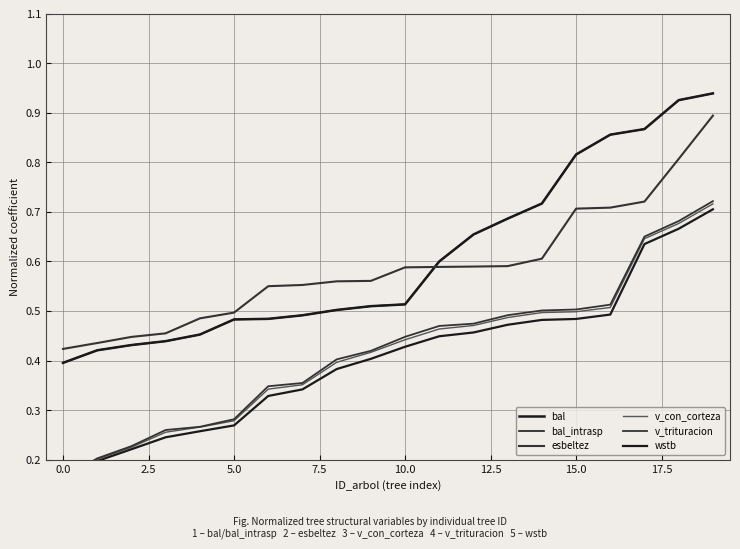

What is the label of the 5th point from the right?

15